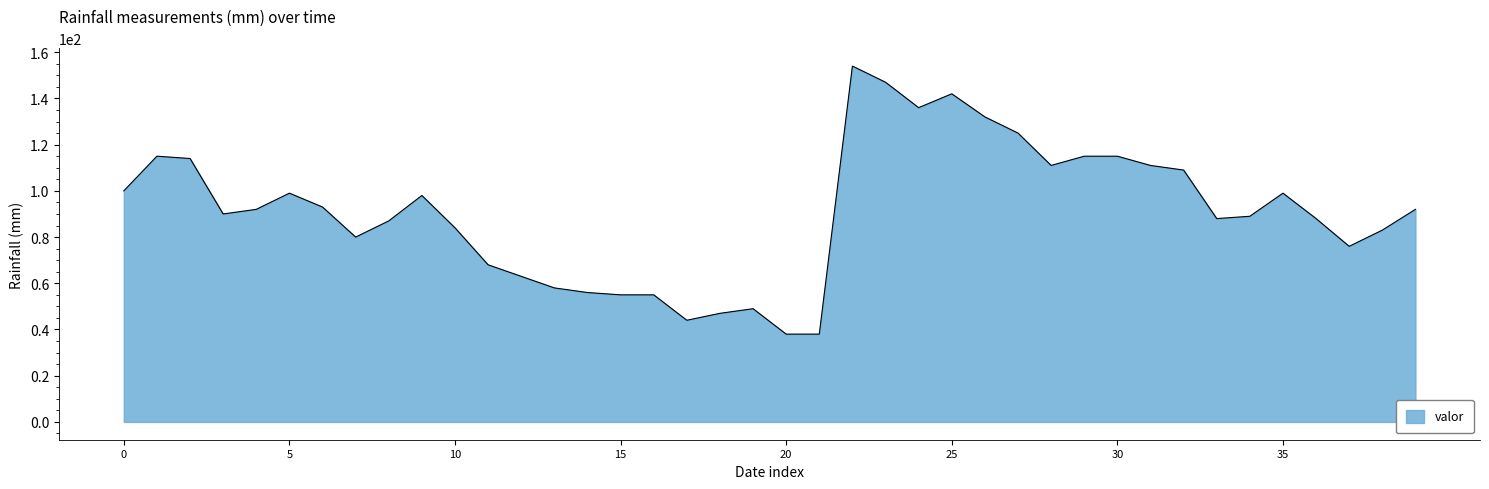

What is the difference between the maximum and minimum values?

116